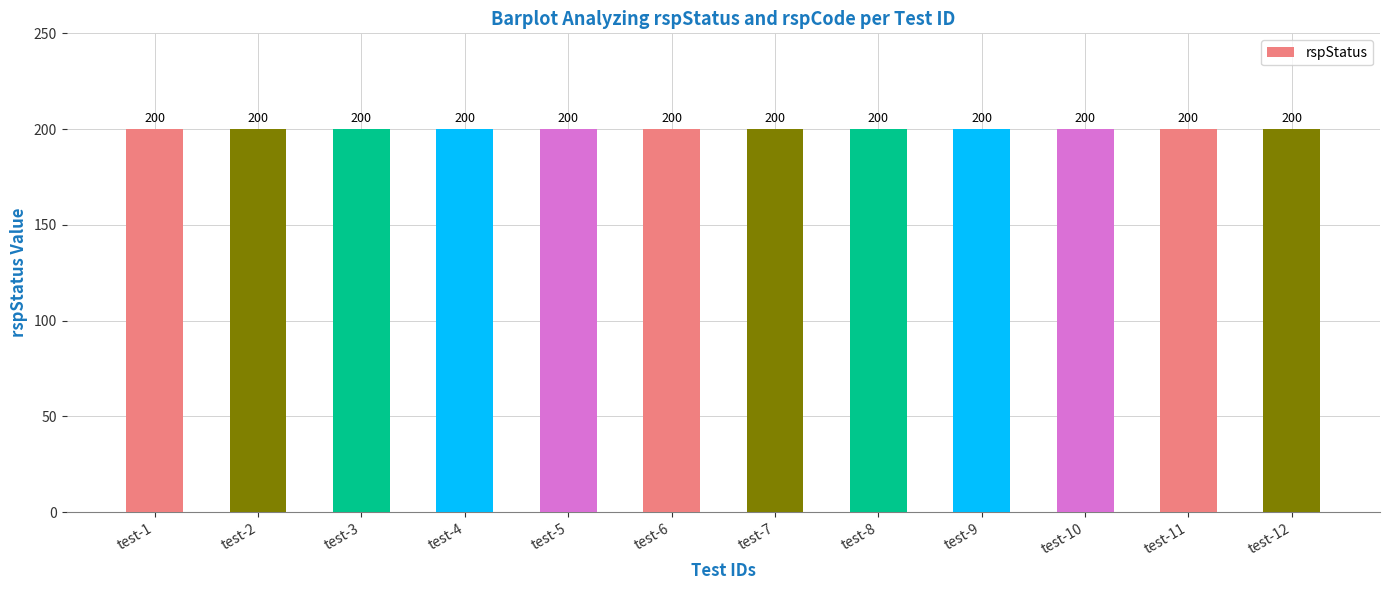

Which has a higher value, test-12 or test-9?

test-12